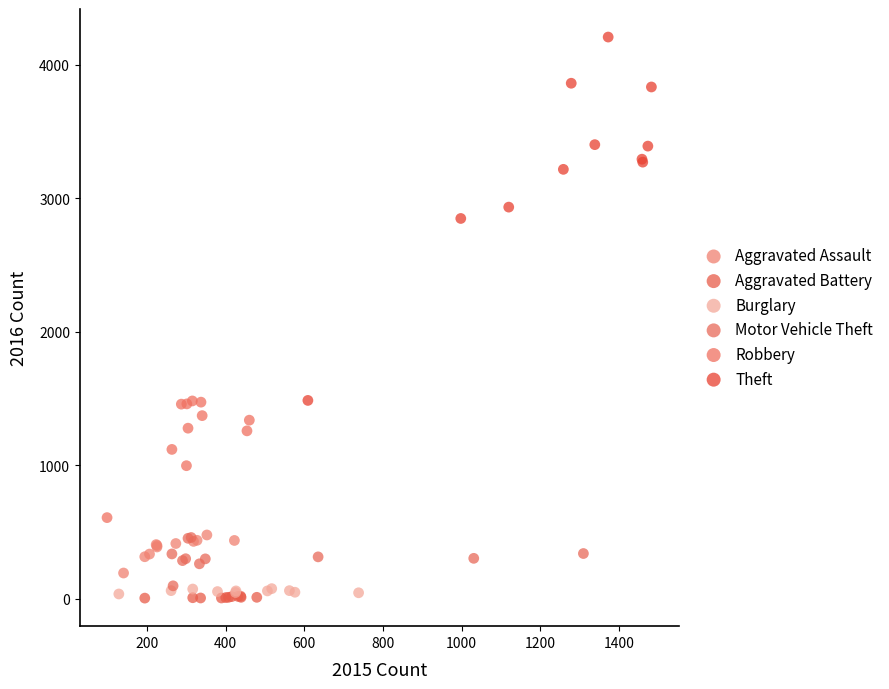

Which series contains the highest Y value?

Theft